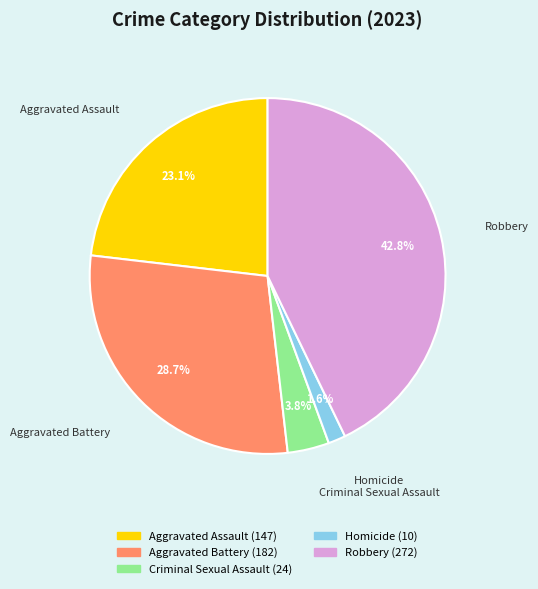

What percentage is NOT represented by Aggravated Assault?

76.9%